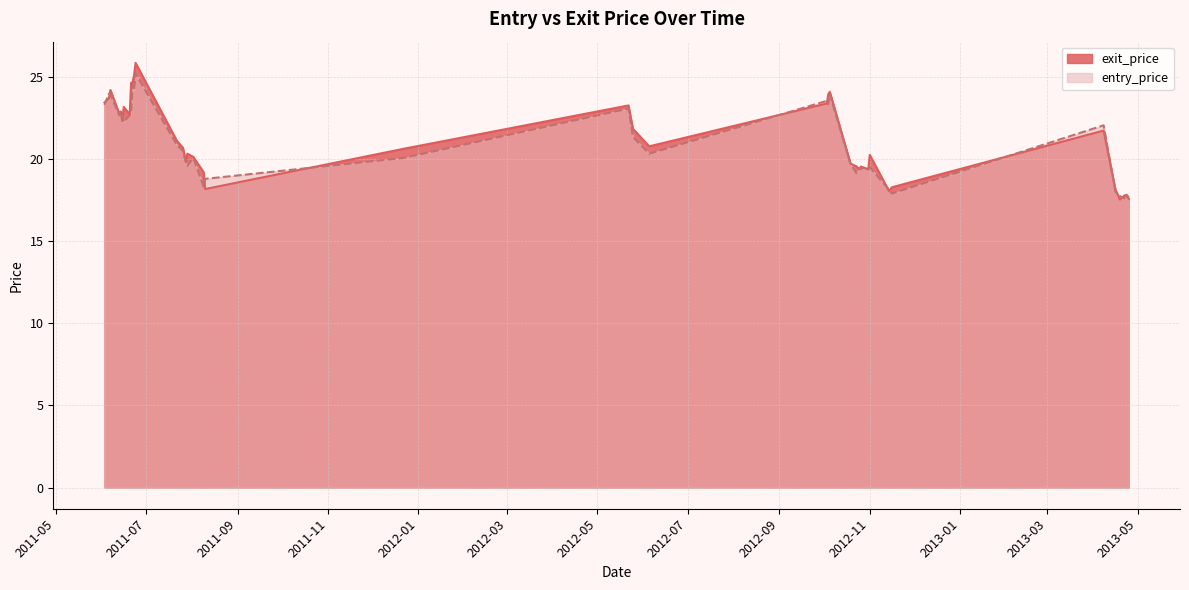

Reading left to right, what are all the values shown in this chart?

exit_price: 23.4	23.7	24.2	22.8	22.9	22.3	23.2	22.7	24.6	24.7	25.1	25.9	21.1	20.7	19.8	20.3	20.1	19.2	18.2	20.6	23.3	21.8	20.8	23.4	23.9	24.1	19.7	19.6	19.4	19.5	19.4	20.2	18.1	18.3	21.7	18.1	17.5	17.8	17.8	17.6
entry_price: 23.3	24.0	23.9	22.7	22.9	22.7	22.2	22.7	22.9	24.5	24.2	25.2	20.8	20.5	19.8	19.6	20.1	18.3	18.8	20.1	23.1	21.4	20.3	23.5	23.3	23.9	19.7	19.1	19.4	19.4	19.5	19.5	18.1	17.9	22.1	18.0	17.7	17.6	17.9	17.7